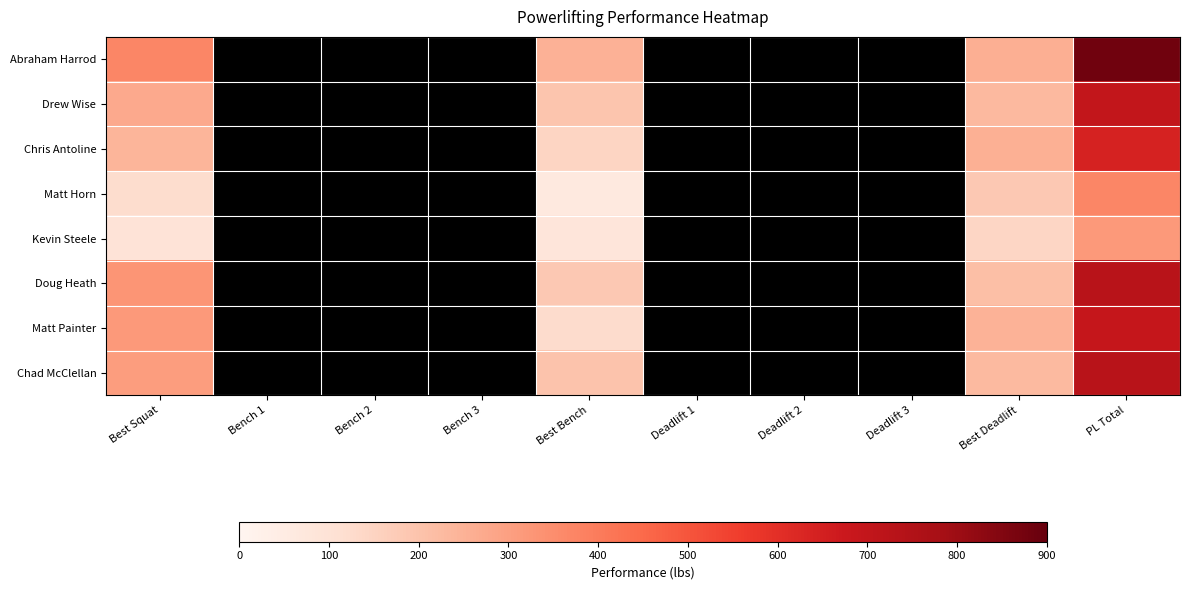

Rank the series at PL Total from highest to lowest value.

Abraham Harrod, Chad McClellan, Doug Heath, Drew Wise, Matt Painter, Chris Antoline, Matt Horn, Kevin Steele